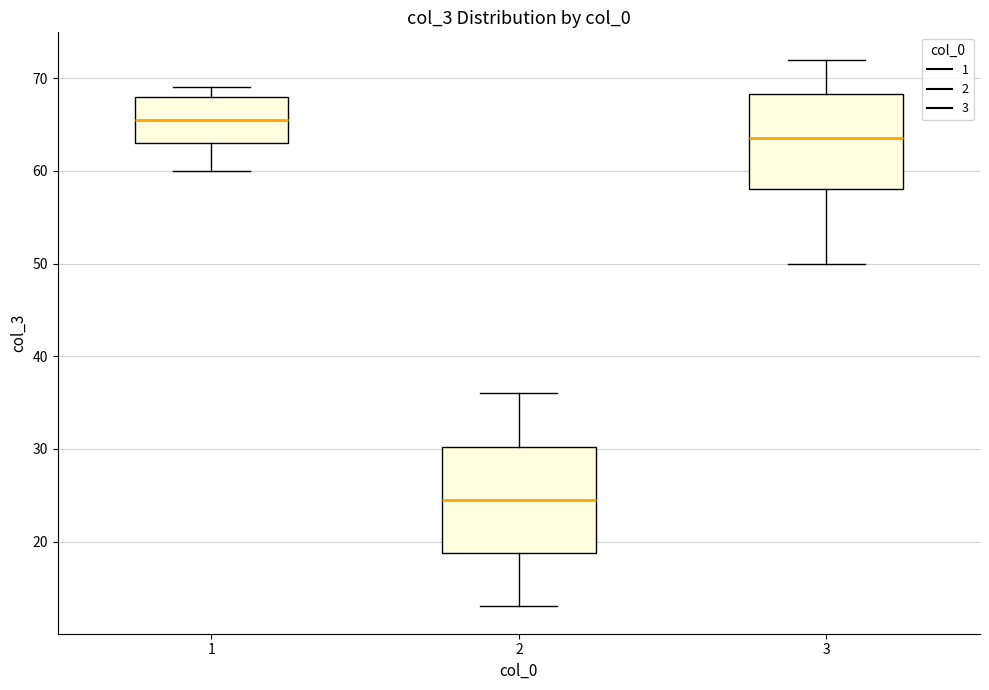

Reading left to right, transcribe this box plot: for each box, give where its median line is, the range the box spans, and where its two whiskers end, as read against the y-axis. The values are not printed on the chart, so give them approximately, as read against the axis.

1: median 66, box 63 to 68, whiskers 60 to 69
2: median 25, box 19 to 30, whiskers 13 to 36
3: median 64, box 58 to 68, whiskers 50 to 72